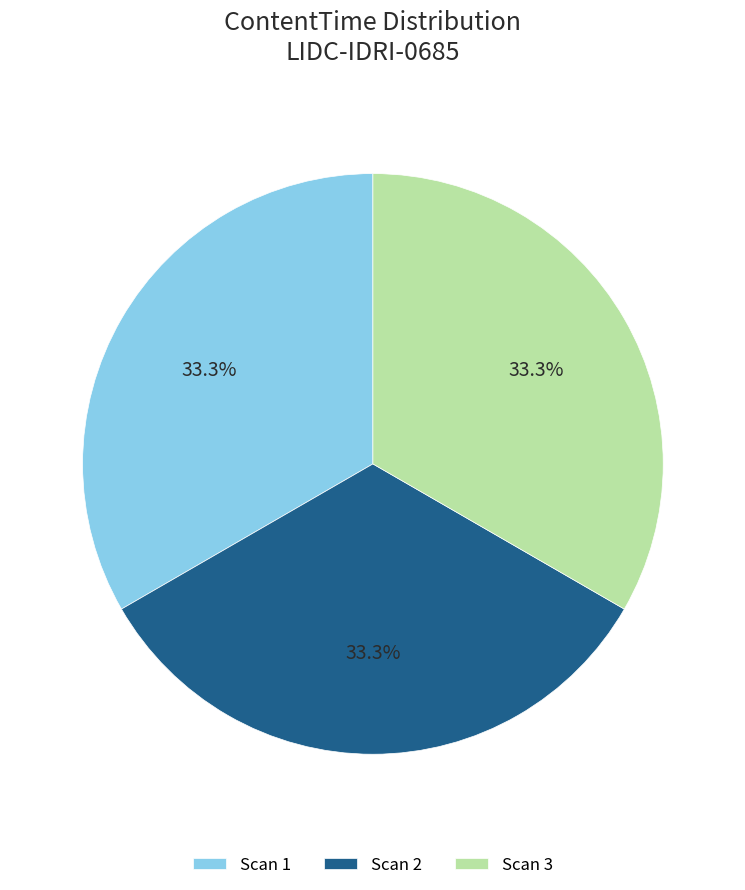

Approximately how many times larger is the value at Scan 1 compared to Scan 3?

1.0